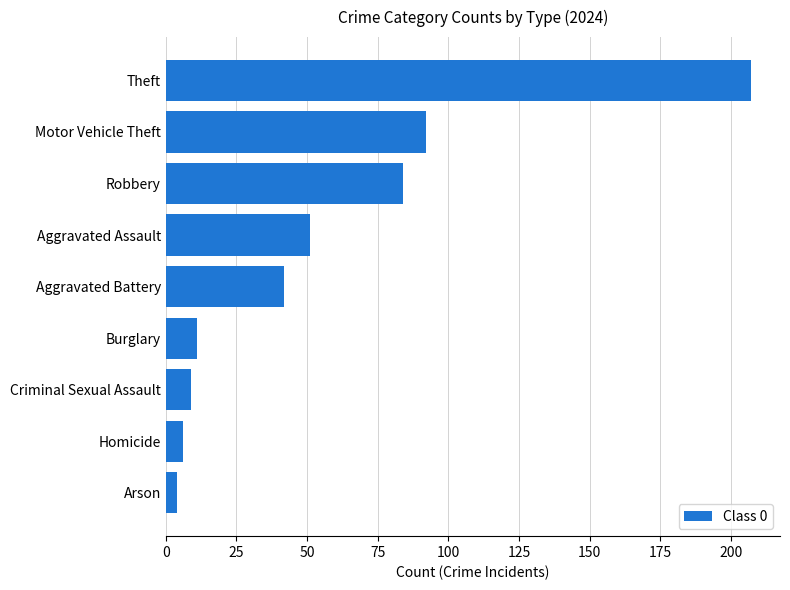

What is the change in value from Criminal Sexual Assault to Aggravated Assault?

+42